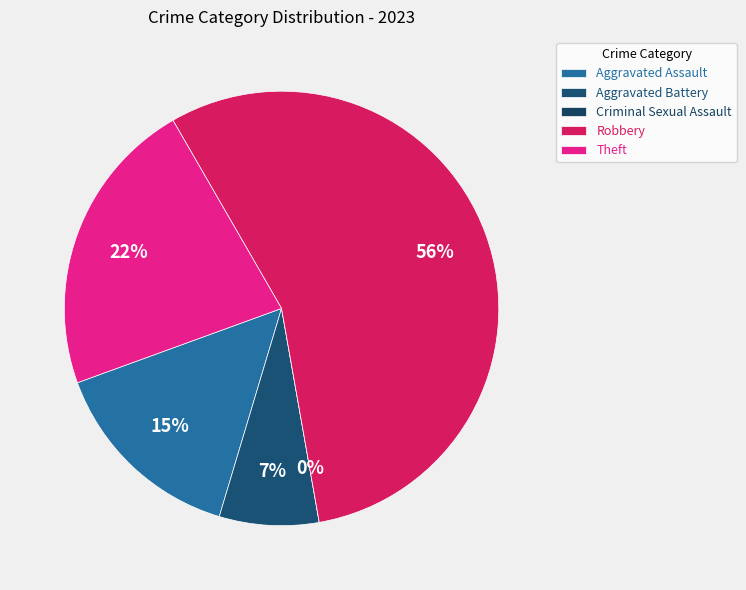

Is the sum of Robbery and Criminal Sexual Assault greater than half?

Yes